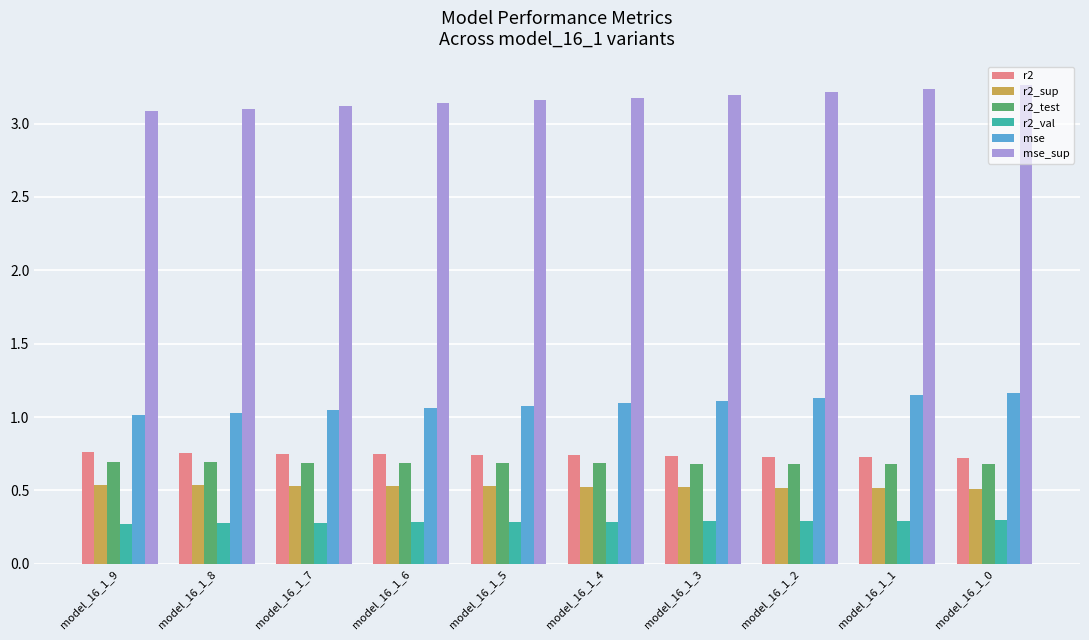

What is the minimum value shown in the chart?

0.3